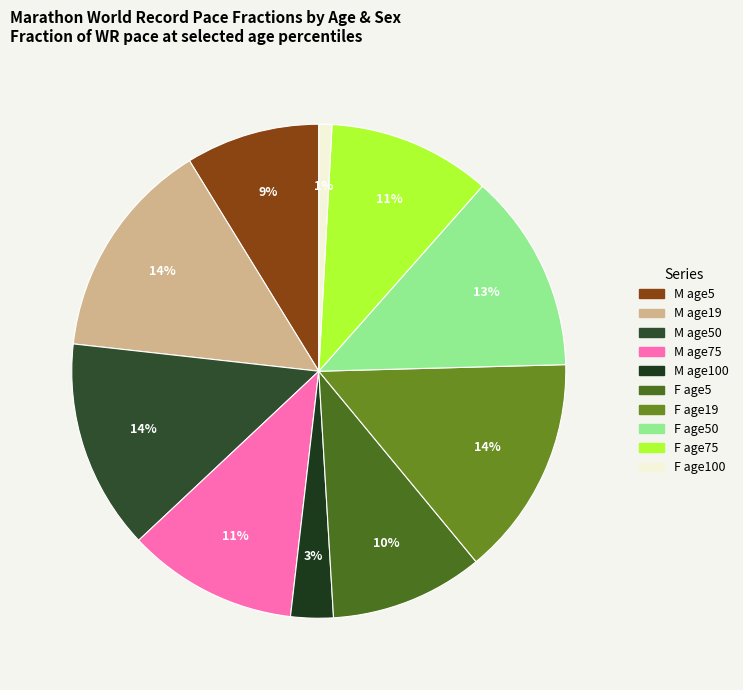

Count the number of slices in the pie.

10